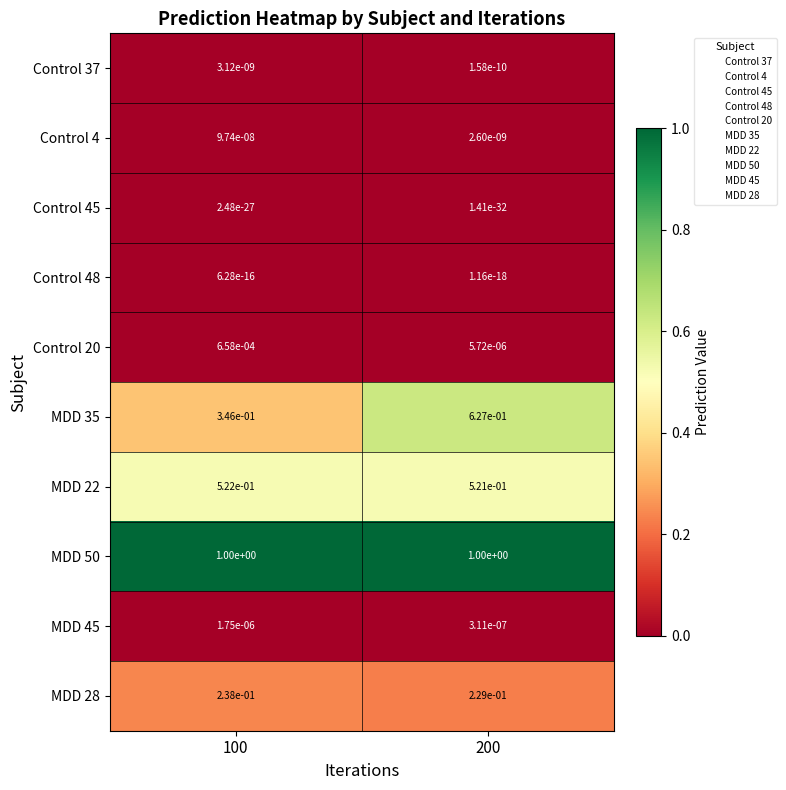

True or false: Control 37 has a value of 0.0 at 200.

True